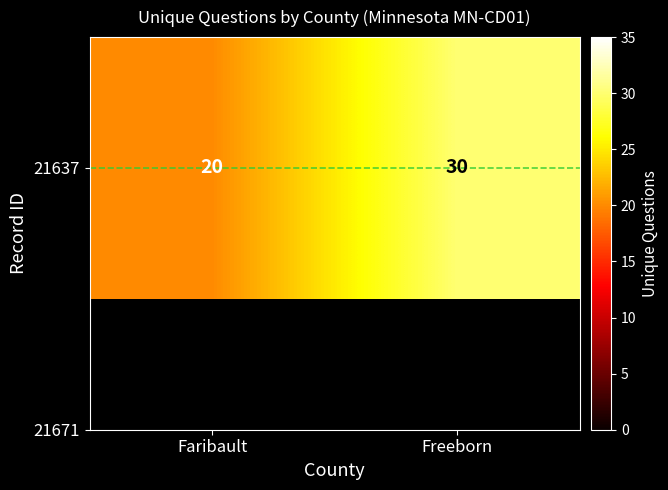

What is the difference between the highest and lowest values at Faribault?

20